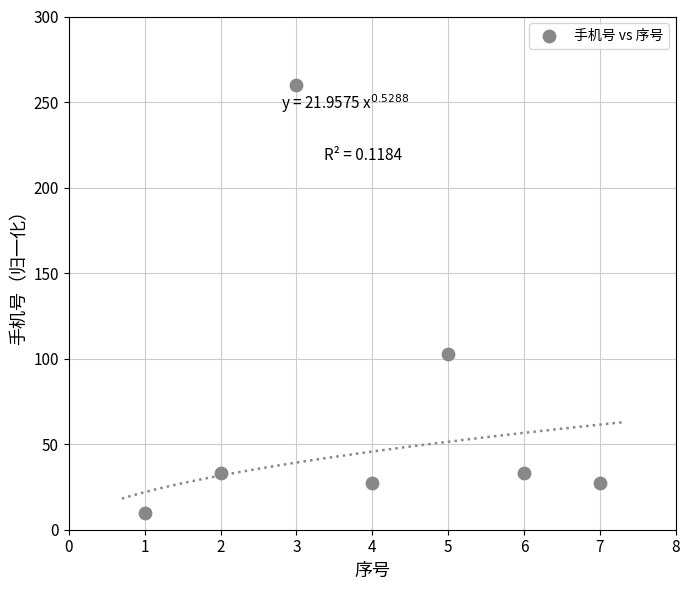

What is the range of X values (max minus min)?

6.0